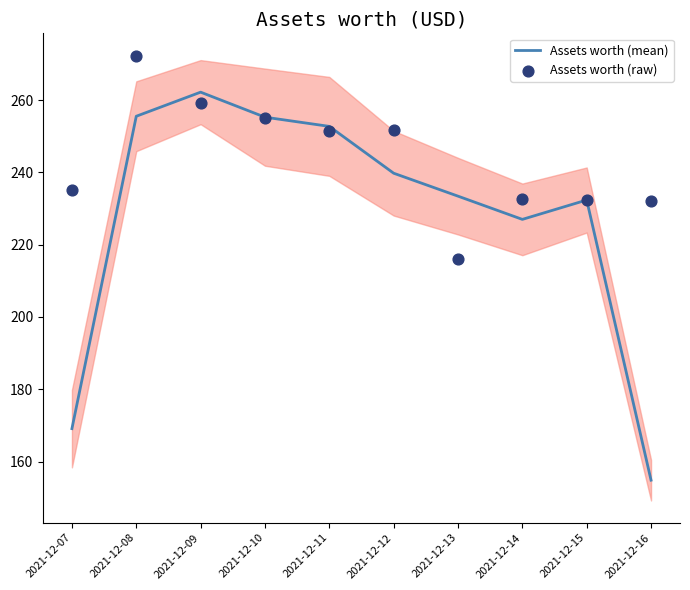

Which series contains the highest Y value?

Assets worth (raw)